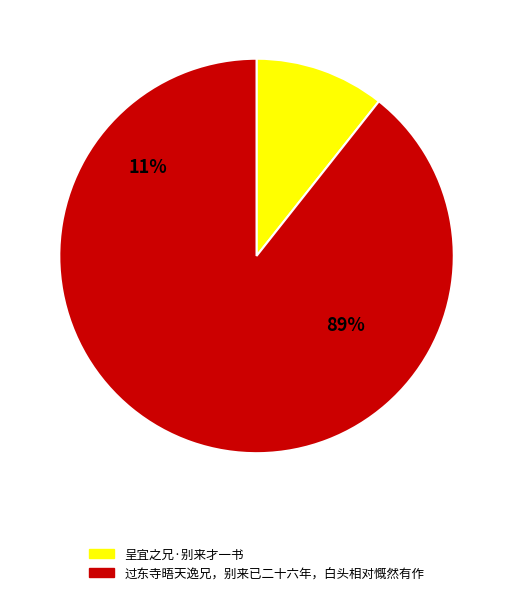

To the nearest percent, what percentage of the pie is 过东寺晤天逸兄，别来已二十六年，白头相对慨然有作?

89%